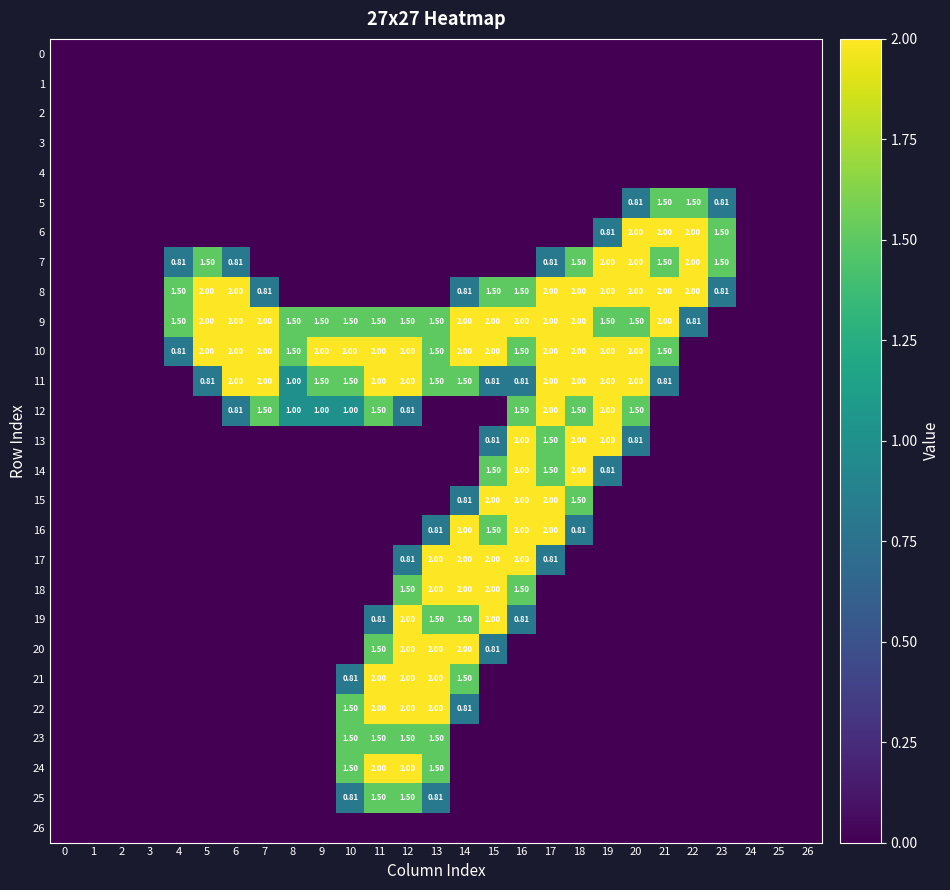

True or false: 9 has a value of 0.5 at 18.

False